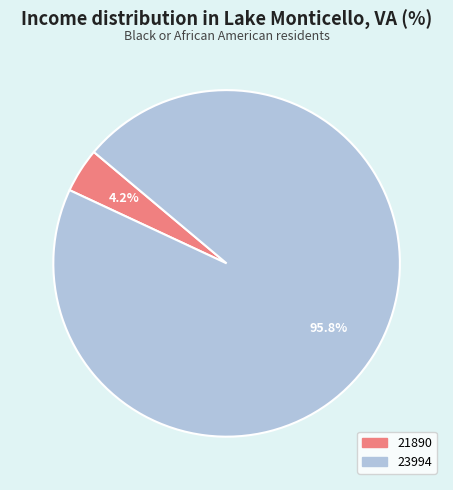

Which slice is the smallest?

21890